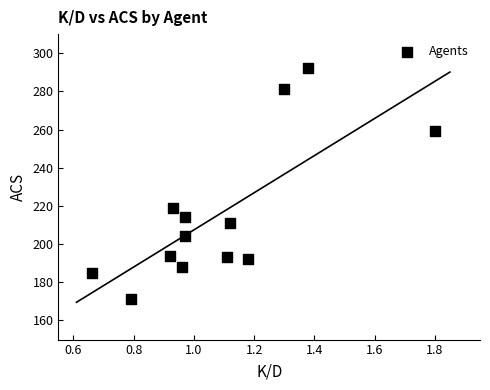

What Y value in the scatter plot is closest to 231?

219